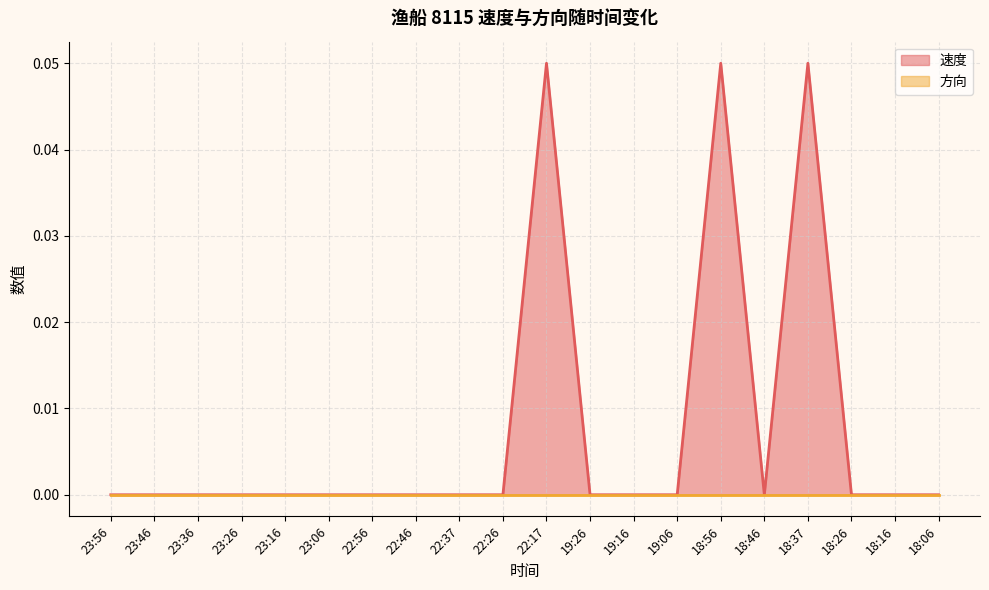

Count the number of categories in the chart.

20